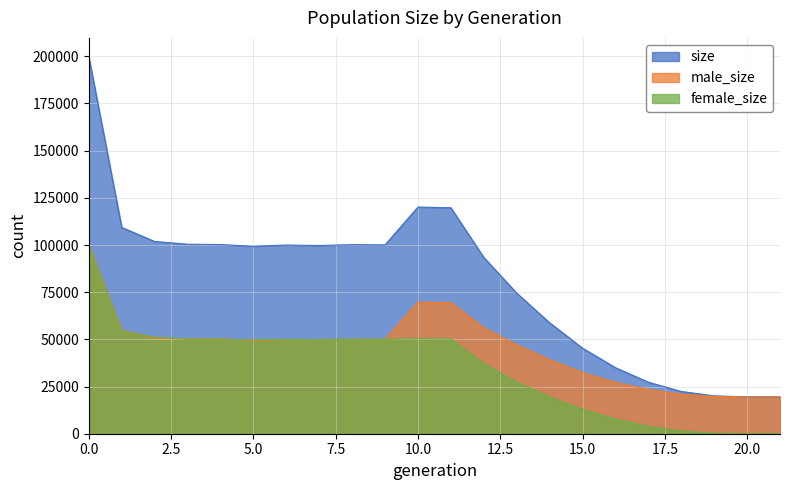

How many lines are shown in the chart?

3